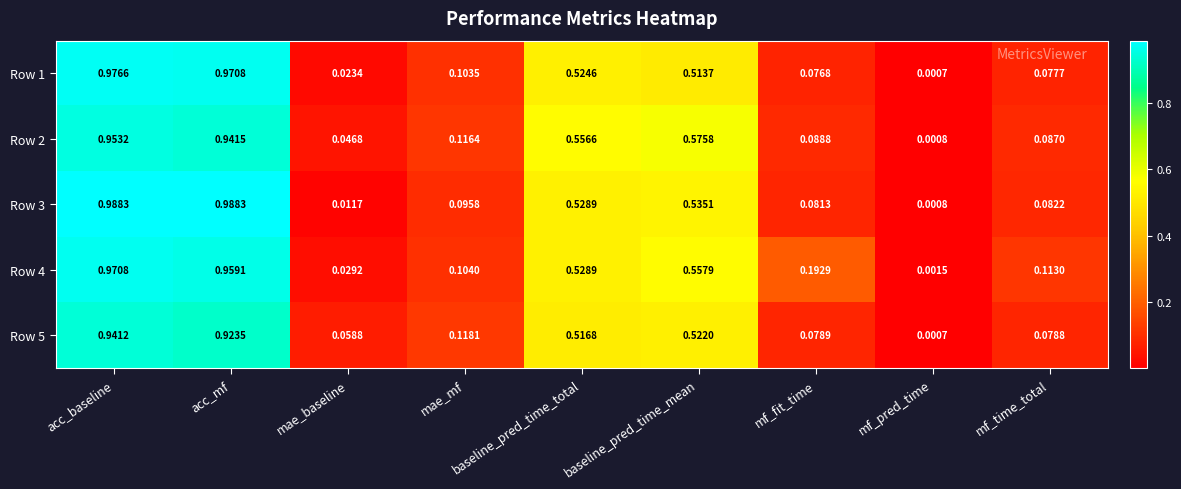

Is the value of Row 4 at mf_pred_time greater than the value of Row 3 at mf_fit_time?

No